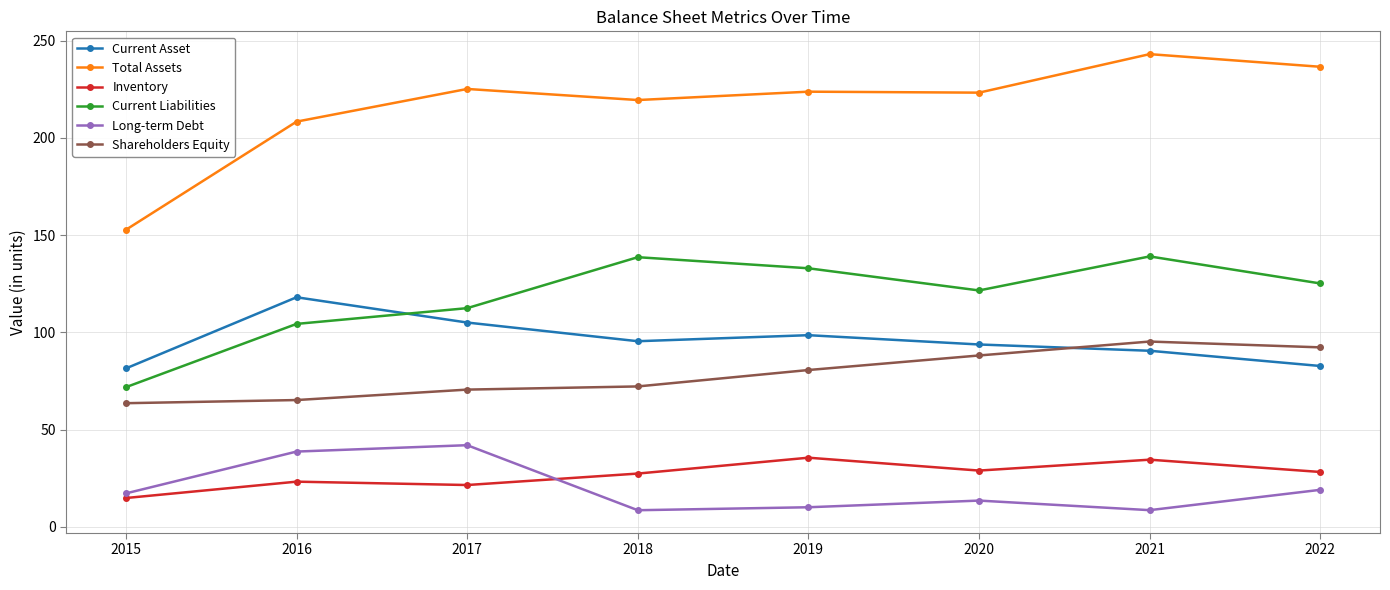

True or false: Current Asset has a value of 52.5 at 2019.

False